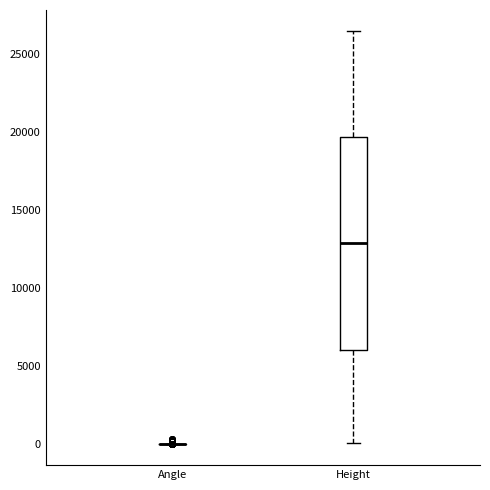

Which box is the tallest, from its lower edge to its upper edge?

Height